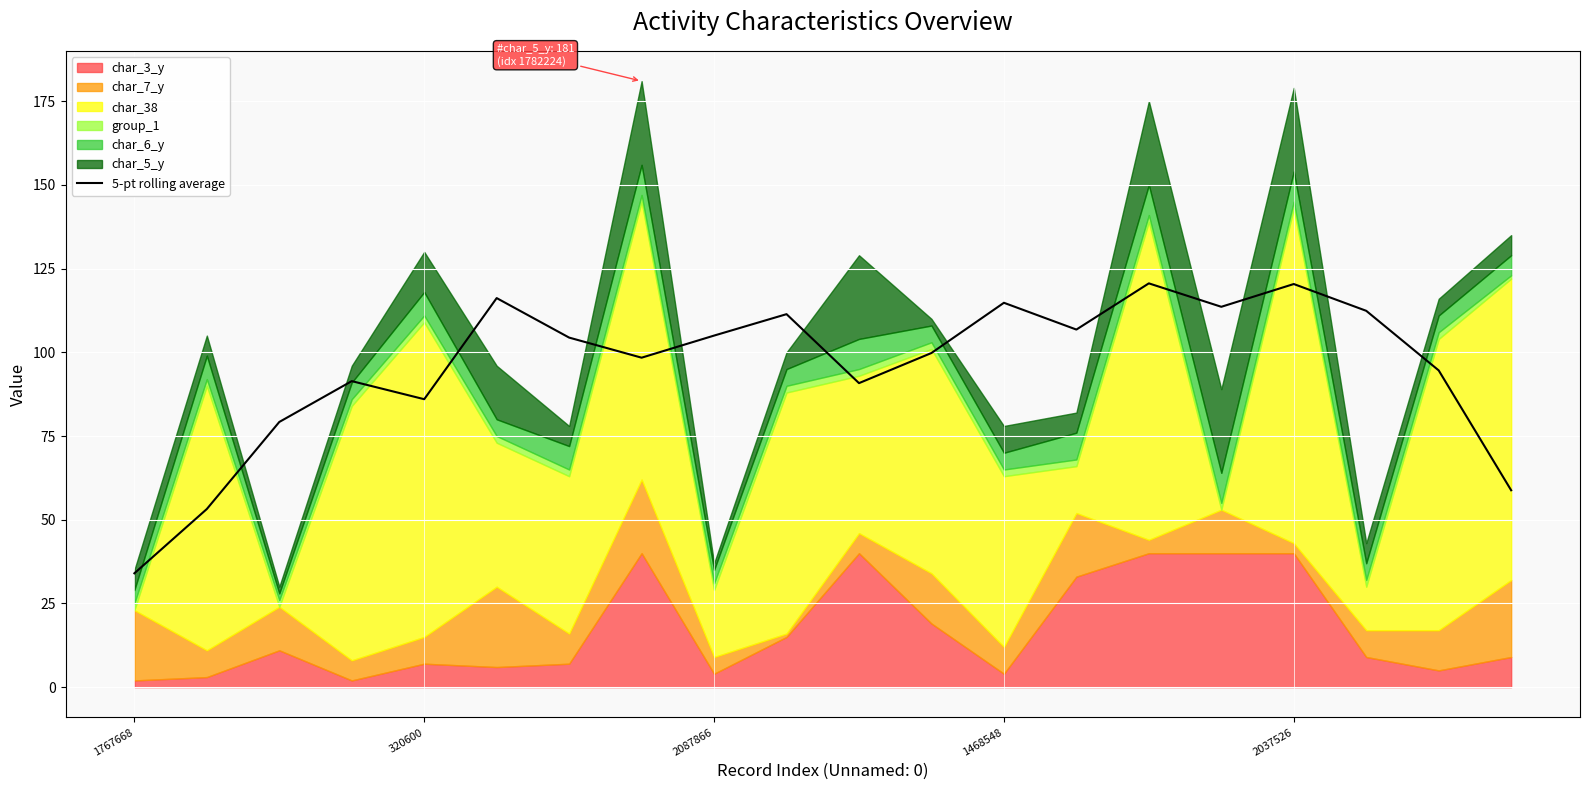

What is the smallest value displayed?

34.0